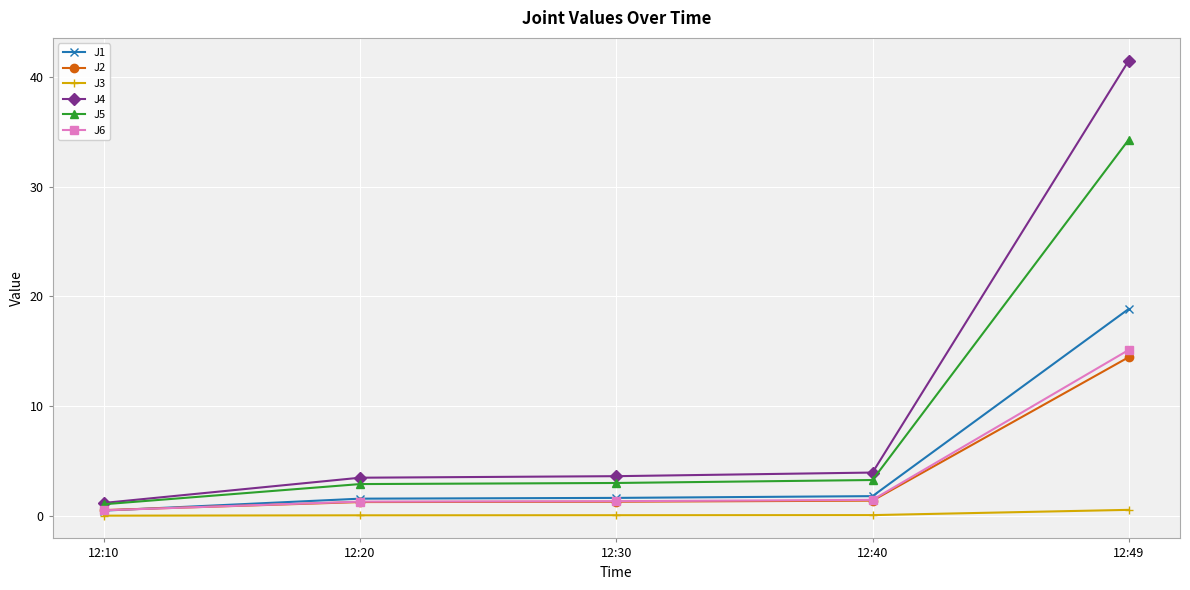

What are all the series names shown in the legend?

J1, J2, J3, J4, J5, J6